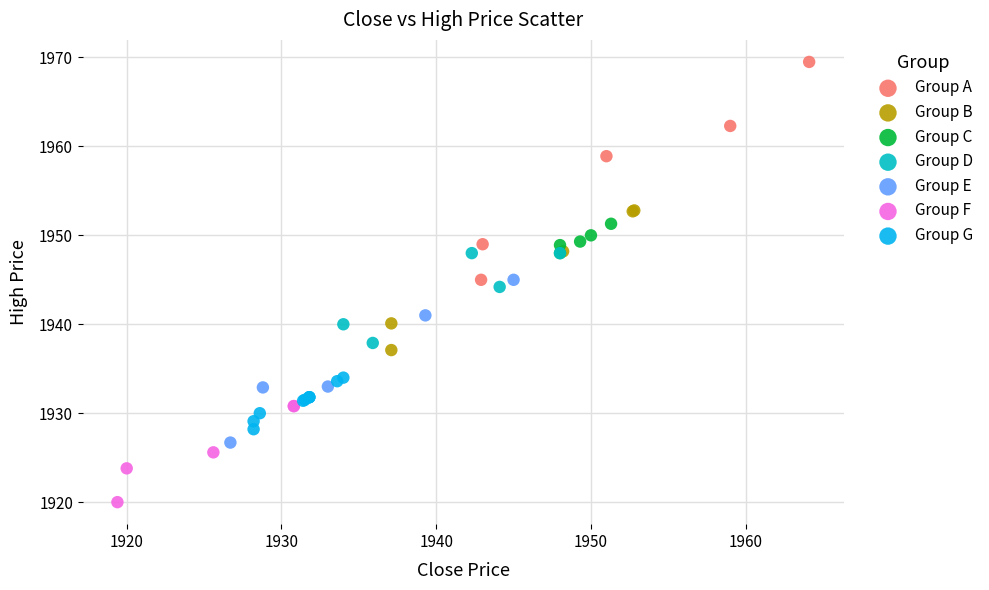

Which series has the widest spread of Y values?

Group A